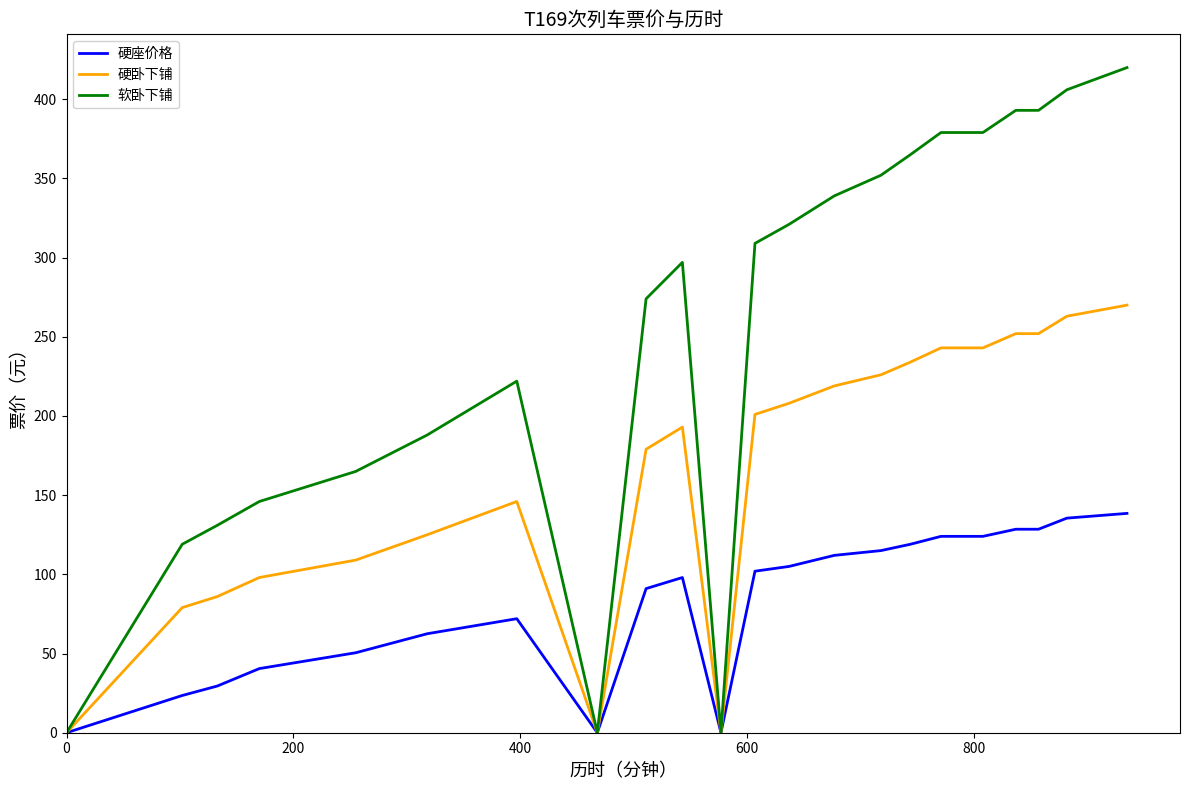

Which series has the widest spread of values?

软卧下铺